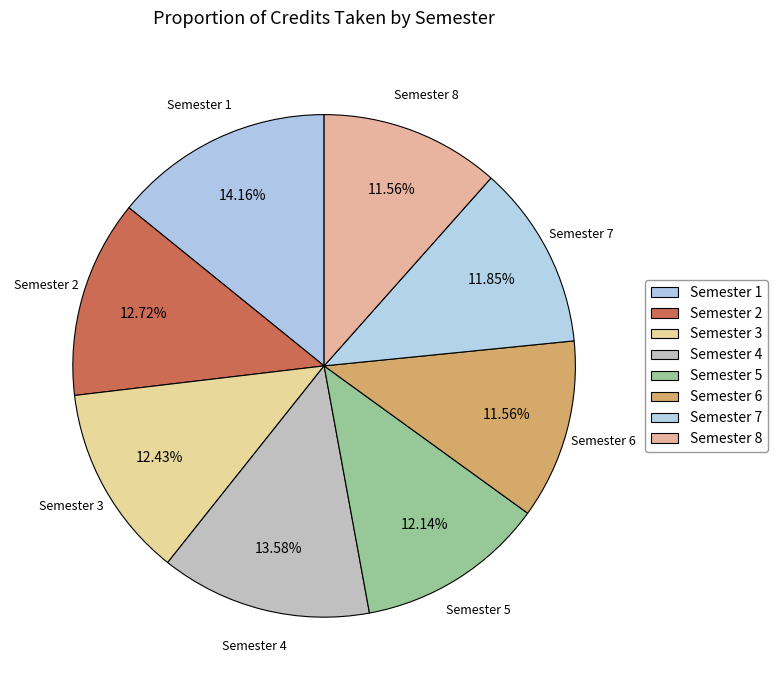

Is there a majority slice in this chart?

No